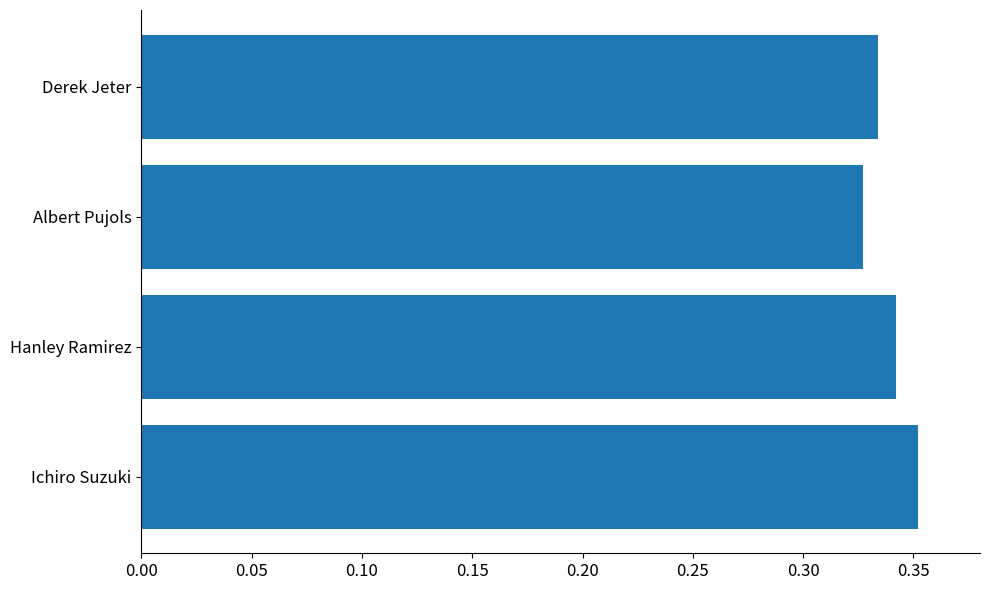

The chart shows a value of 0.5 at Hanley Ramirez. True or false?

False